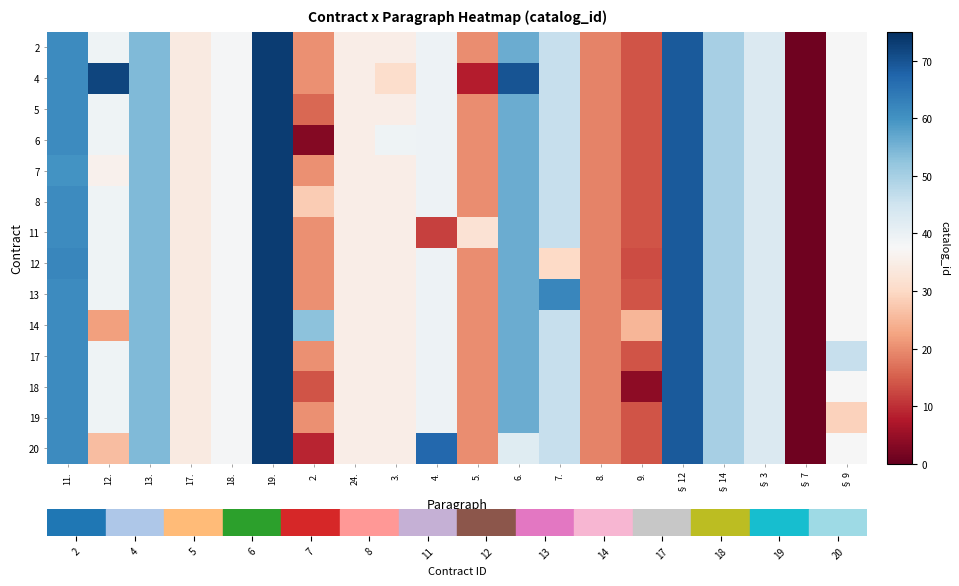

Reading right to left, extract all data points from this chart.

row_0: 37.5	1.0	43.0	50.0	69.0	14.0	19.0	46.0	56.0	20.0	39.5	35.0	35.0	20.5	73.0	38.0	34.0	54.0	39.0	61.0
row_1: 37.5	1.0	43.0	50.0	69.0	14.0	19.0	46.0	70.0	8.0	39.5	31.0	35.0	20.5	73.0	38.0	34.0	54.0	72.0	61.0
row_2: 37.5	1.0	43.0	50.0	69.0	14.0	19.0	46.0	56.0	20.0	39.5	35.0	35.0	16.0	73.0	38.0	34.0	54.0	39.0	61.0
row_3: 37.5	1.0	43.0	50.0	69.0	14.0	19.0	46.0	56.0	20.0	39.5	39.0	35.0	3.0	73.0	38.0	34.0	54.0	39.0	61.0
row_4: 37.5	1.0	43.0	50.0	69.0	14.0	19.0	46.0	56.0	20.0	39.5	35.0	35.0	20.5	73.0	38.0	34.0	54.0	36.0	60.0
row_5: 37.5	1.0	43.0	50.0	69.0	14.0	19.0	46.0	56.0	20.0	39.5	35.0	35.0	28.0	73.0	38.0	34.0	54.0	39.0	61.0
row_6: 37.5	1.0	43.0	50.0	69.0	14.0	19.0	46.0	56.0	32.0	12.0	35.0	35.0	20.5	73.0	38.0	34.0	54.0	39.0	61.0
row_7: 37.5	1.0	43.0	50.0	69.0	13.0	19.0	30.0	56.0	20.0	39.5	35.0	35.0	20.5	73.0	38.0	34.0	54.0	39.0	62.0
row_8: 37.5	1.0	43.0	50.0	69.0	14.0	19.0	62.0	56.0	20.0	39.5	35.0	35.0	20.5	73.0	38.0	34.0	54.0	39.0	61.0
row_9: 37.5	1.0	43.0	50.0	69.0	25.0	19.0	46.0	56.0	20.0	39.5	35.0	35.0	53.0	73.0	38.0	34.0	54.0	22.0	61.0
row_10: 46.0	1.0	43.0	50.0	69.0	14.0	19.0	46.0	56.0	20.0	39.5	35.0	35.0	20.5	73.0	38.0	34.0	54.0	39.0	61.0
row_11: 37.5	1.0	43.0	50.0	69.0	4.0	19.0	46.0	56.0	20.0	39.5	35.0	35.0	14.0	73.0	38.0	34.0	54.0	39.0	61.0
row_12: 29.0	1.0	43.0	50.0	69.0	14.0	19.0	46.0	56.0	20.0	39.5	35.0	35.0	20.5	73.0	38.0	34.0	54.0	39.0	61.0
row_13: 37.5	1.0	43.0	50.0	69.0	14.0	19.0	46.0	42.0	20.0	67.0	35.0	35.0	9.0	73.0	38.0	34.0	54.0	26.0	61.0